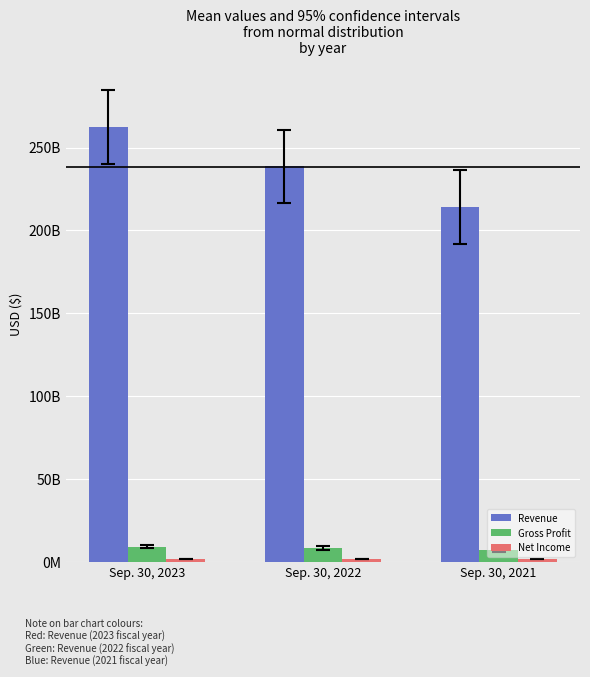

What is the difference between the second highest and minimum values in the Revenue series?

24598163000